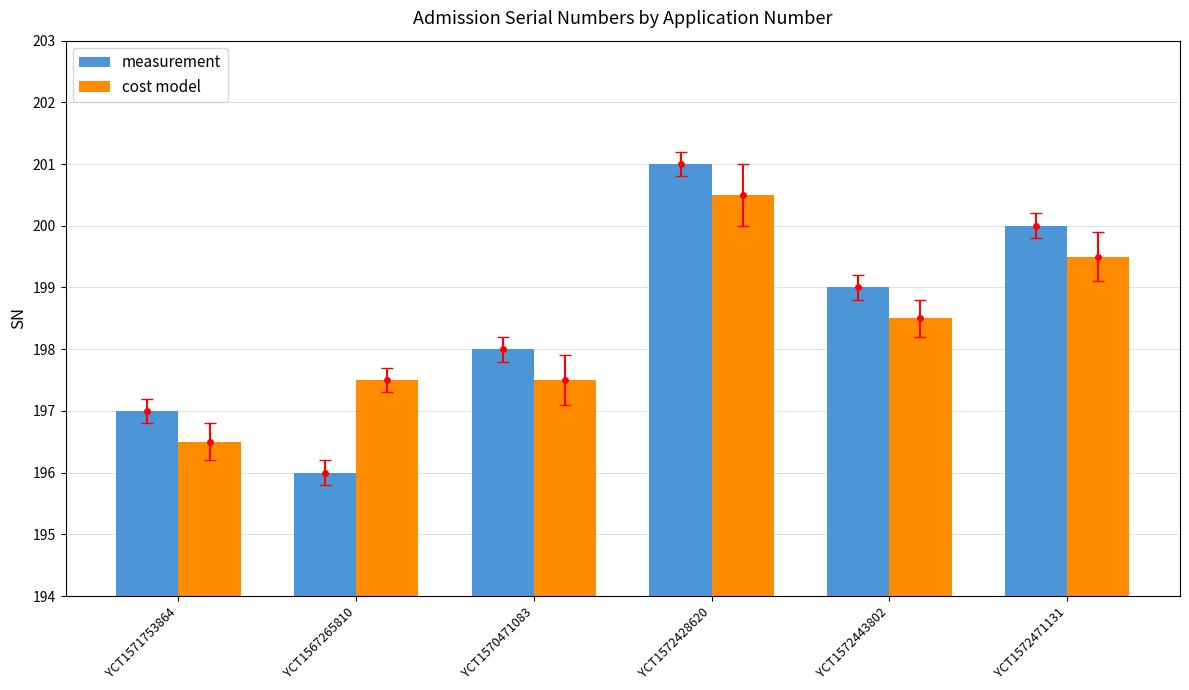

What is the approximate value of cost model at YCT1571753864?

196.5